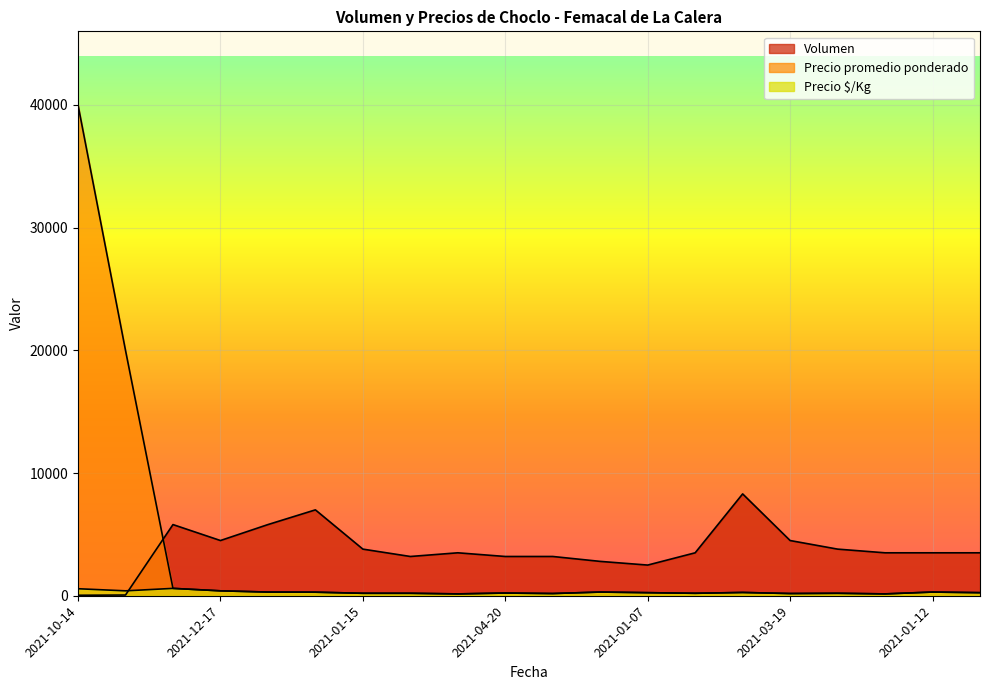

At which category does Precio $/Kg reach its first local valley?

2020-11-30